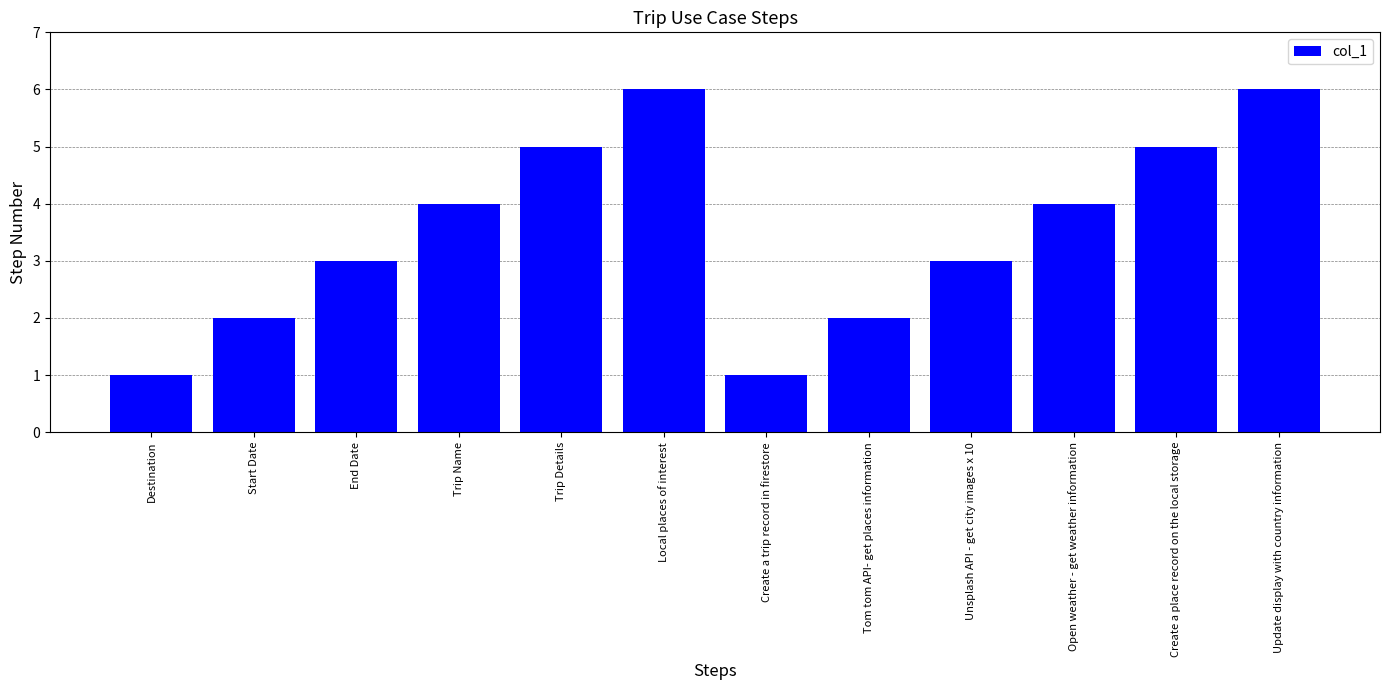

Count the number of categories in the chart.

12